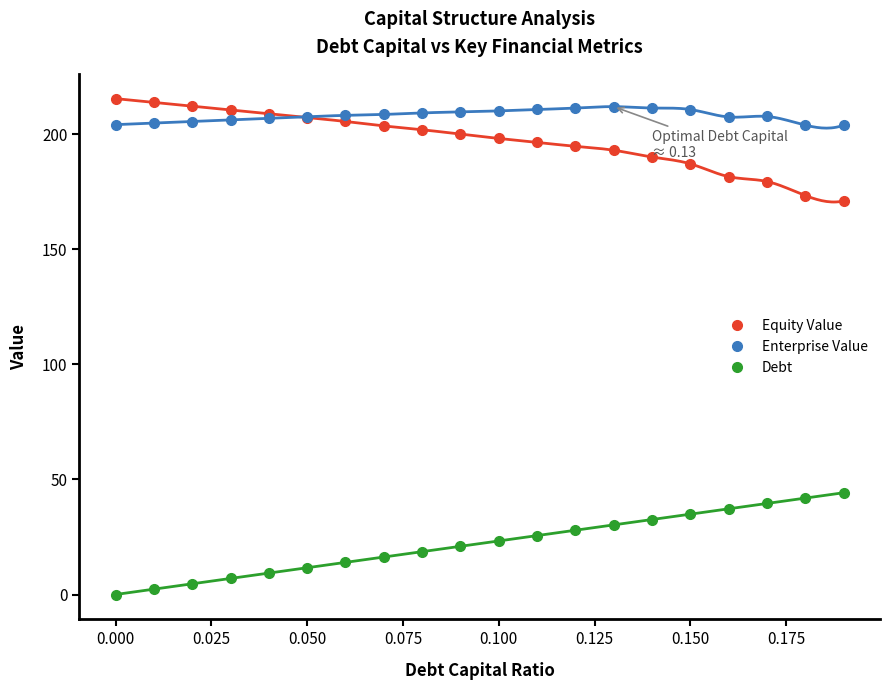

What is the lowest value of the Equity Value series?

171.0